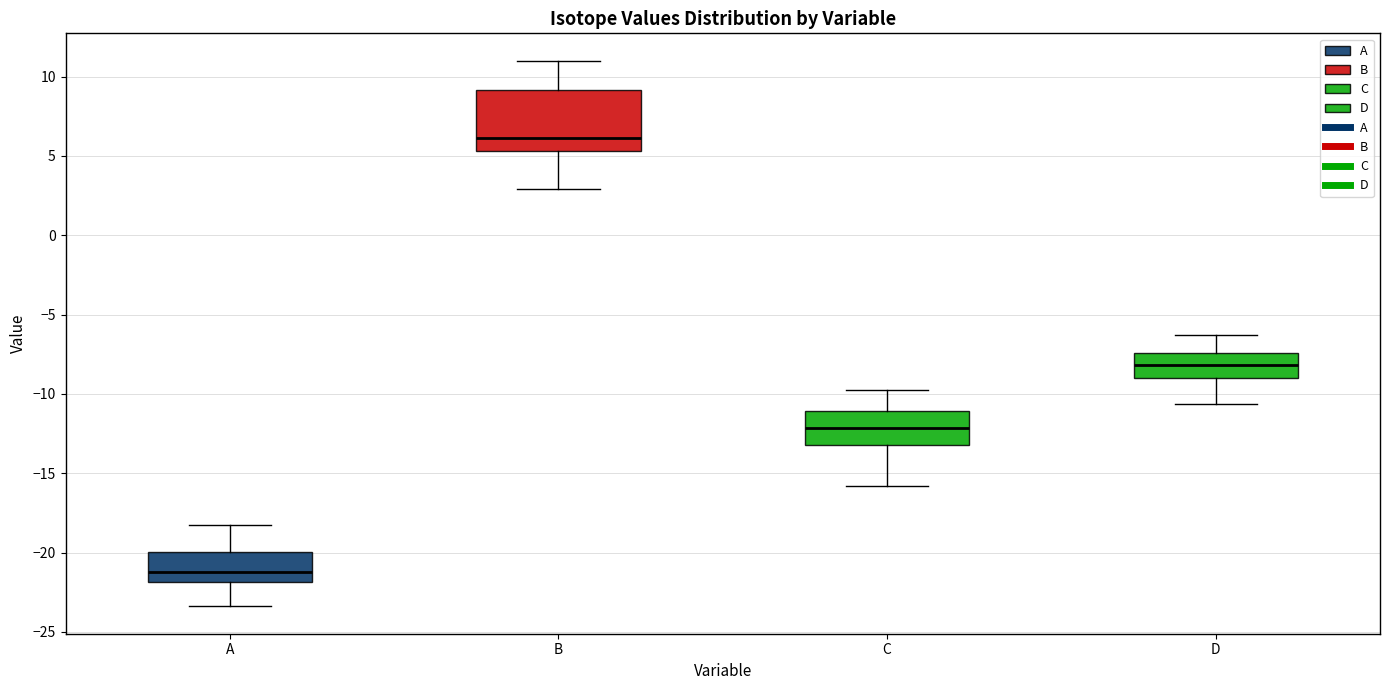

Reading left to right, read every box against the y-axis: the position of its median line, the range the box covers, and the ends of its whiskers. The values are not printed on the chart, so give them approximately, as read against the axis.

A: median -21.0, box -22.0 to -20.0, whiskers -23.5 to -18.0
B: median 6.0, box 5.5 to 9.0, whiskers 3.0 to 11.0
C: median -12.0, box -13.0 to -11.0, whiskers -16.0 to -10.0
D: median -8.0, box -9.0 to -7.5, whiskers -10.5 to -6.5